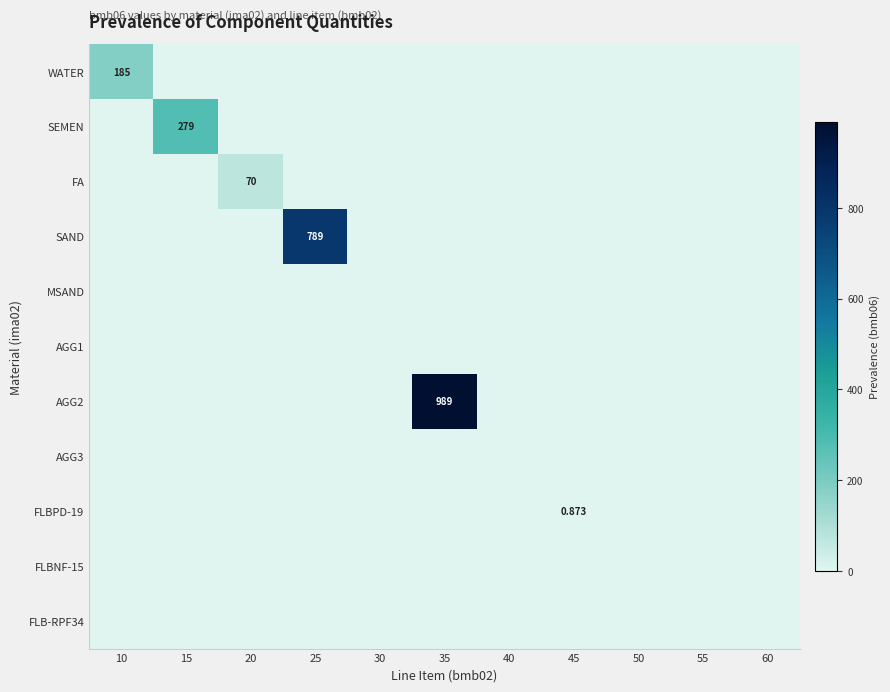

Is it true that MSAND equals 0.0 at 20?

True